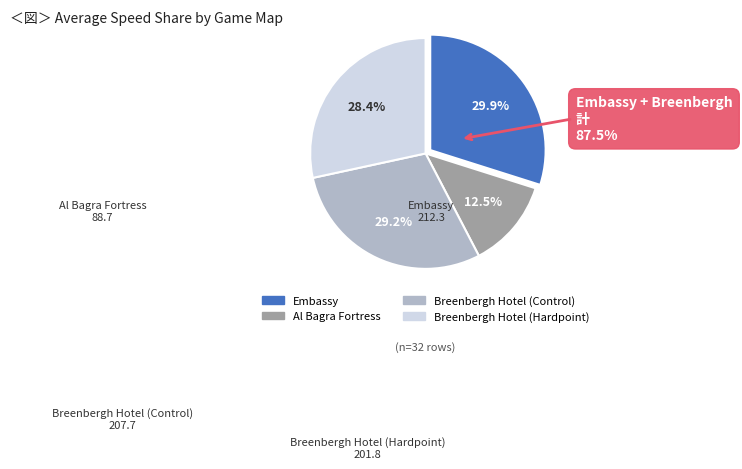

Which slice is the largest?

Embassy